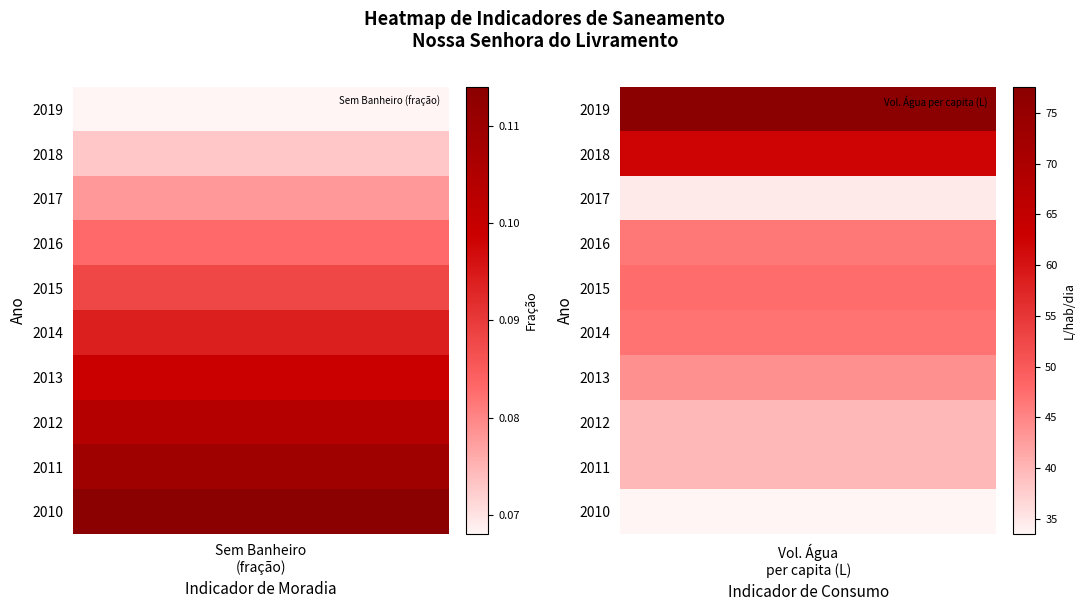

What is the difference between the maximum and minimum values in the Volume_agua_per_capita series?

44.0